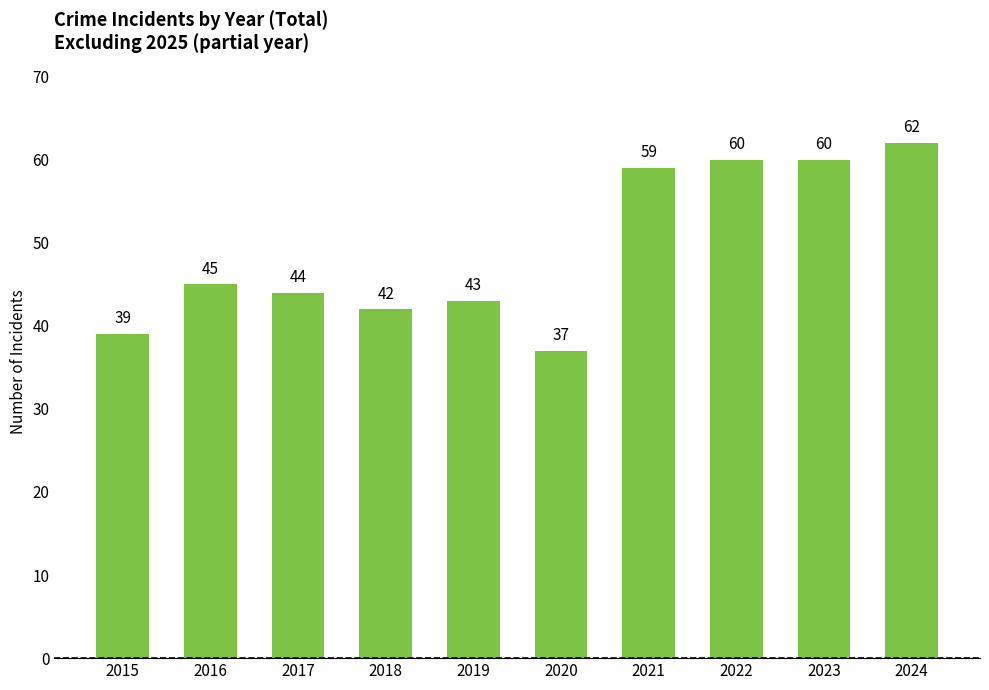

The value at 2015 is 12. True or false?

False